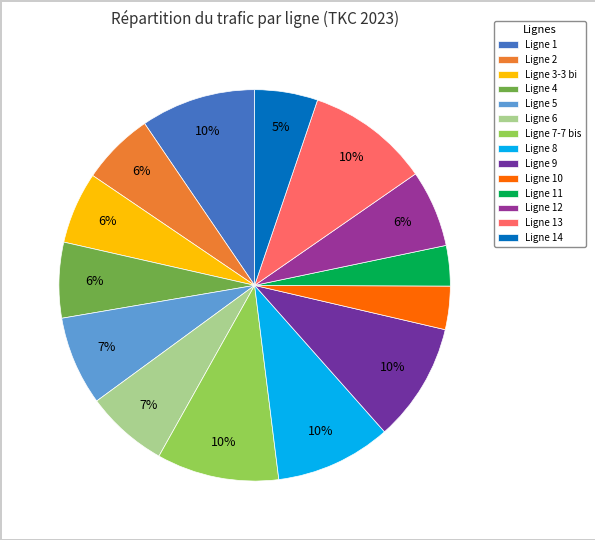

What percentage is the Ligne 11 slice, to the nearest percent?

3%